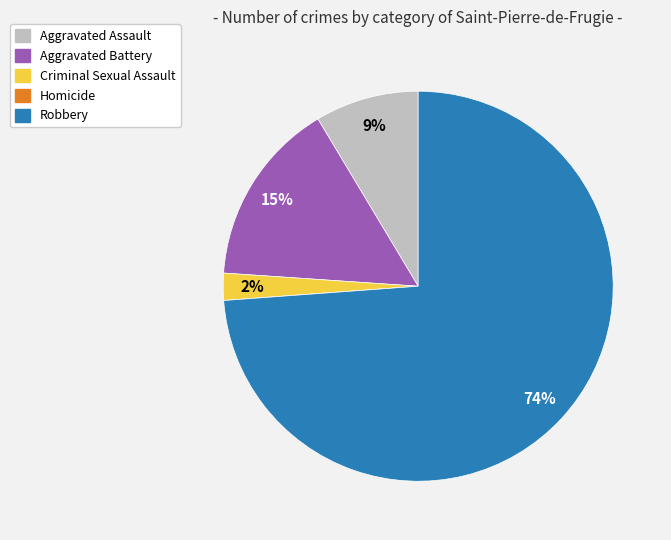

Which category has the biggest portion of the pie?

Robbery